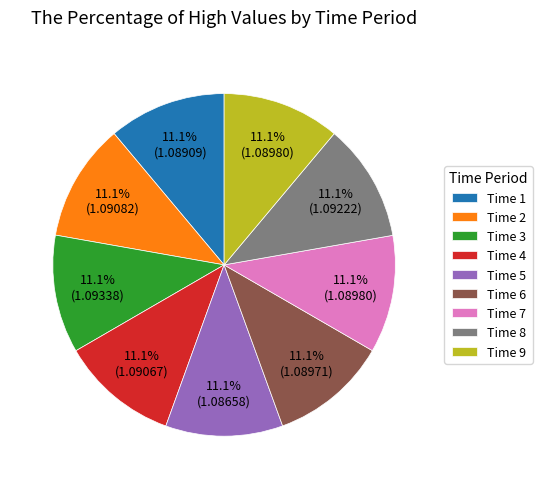

Approximately how many times larger is the value at Time 5 compared to Time 9?

1.0